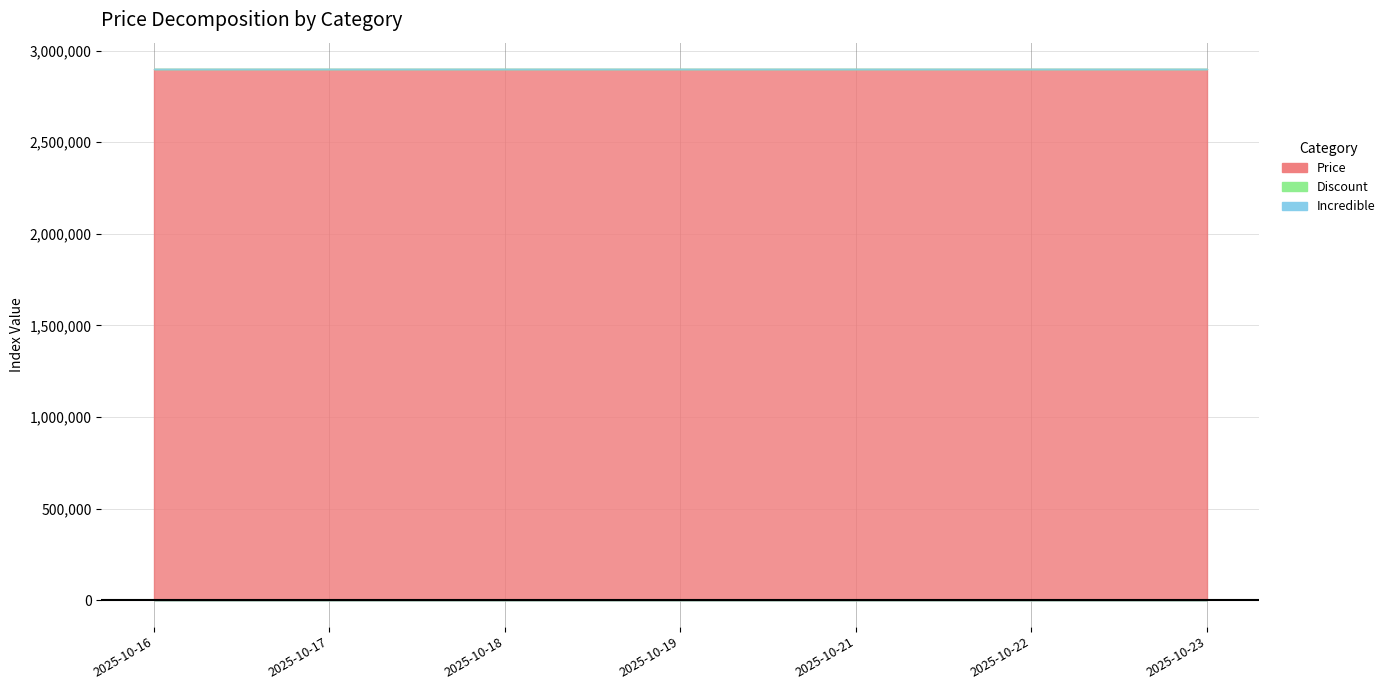

Reading right to left, what are all the values shown in this chart?

Price: 2899000	2899000	2899000	2899000	2899000	2899000	2899000
Discount: 0	0	0	0	0	0	0
Incredible: 0	0	0	0	0	0	0